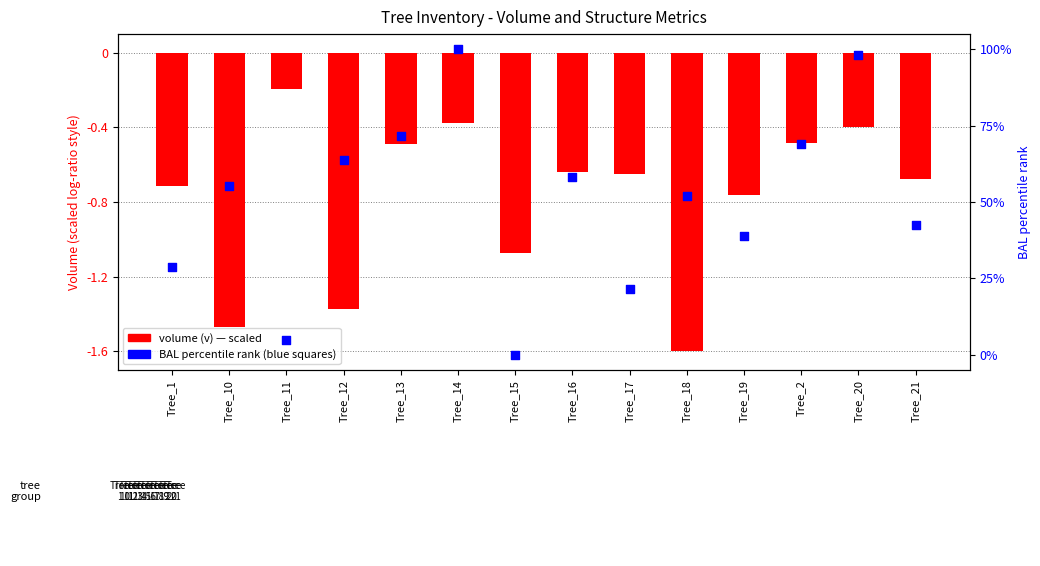

What is the ratio of the value at Tree_14 to the value at Tree_16?

1.7